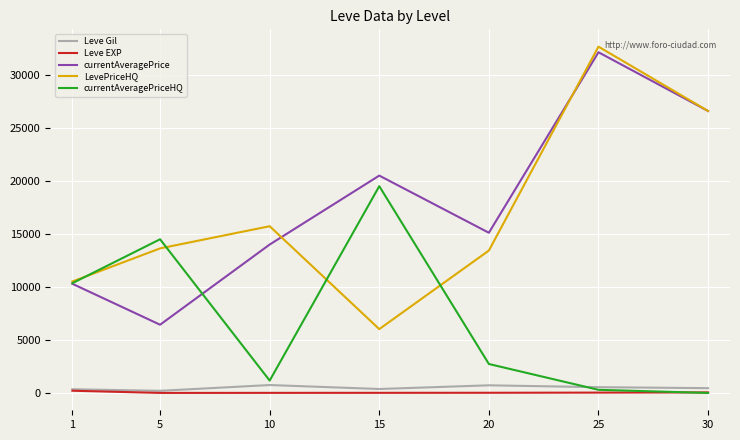

At which label does Leve Gil first exceed 452?

10